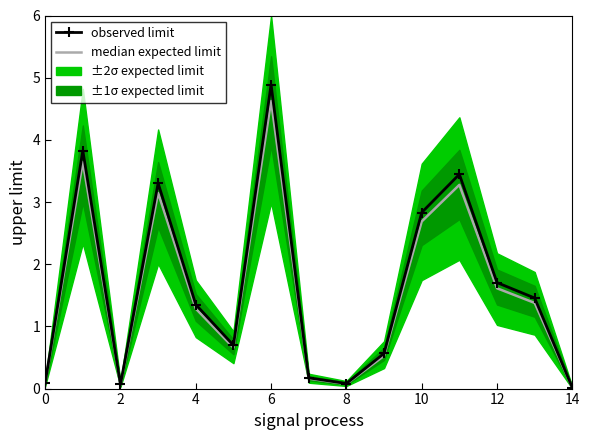

Which category has the highest value in the observed limit series?

6